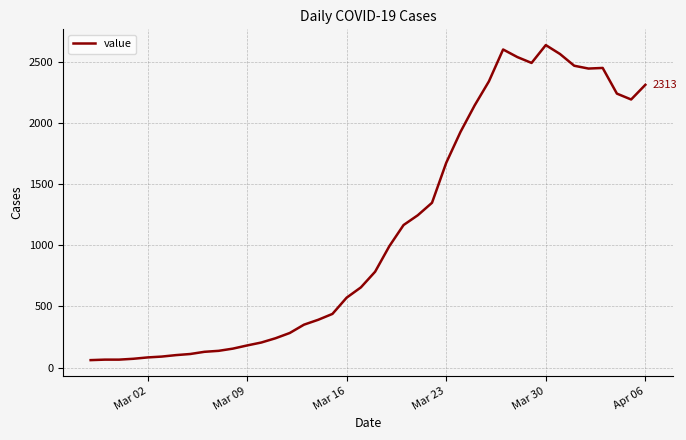

How many lines are shown in the chart?

1